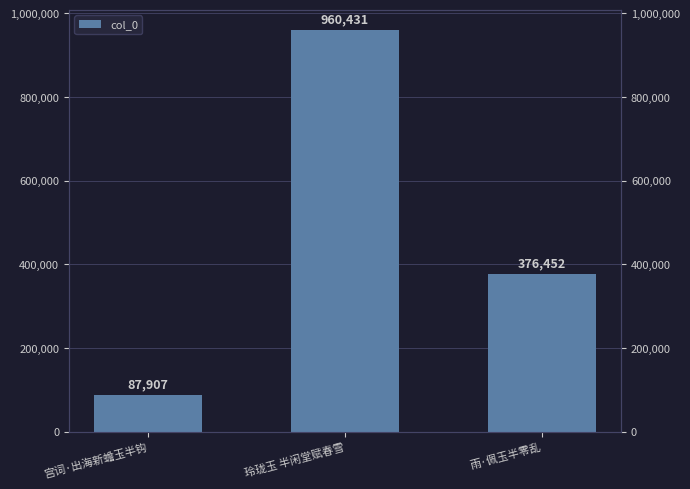

What is the difference between the maximum and second lowest values?

583979